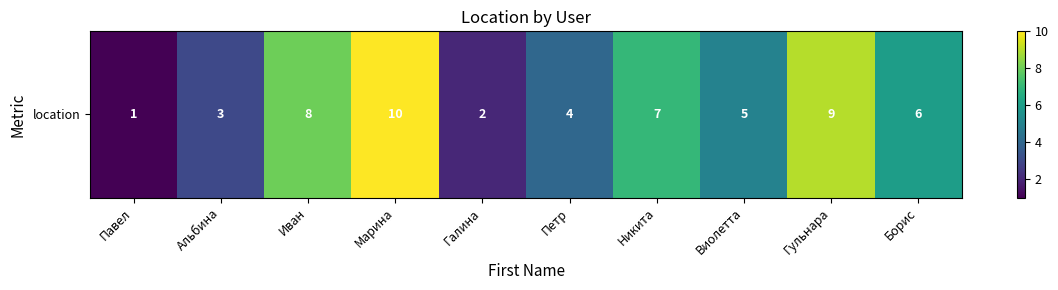

Where does the data first go above 6?

Иван